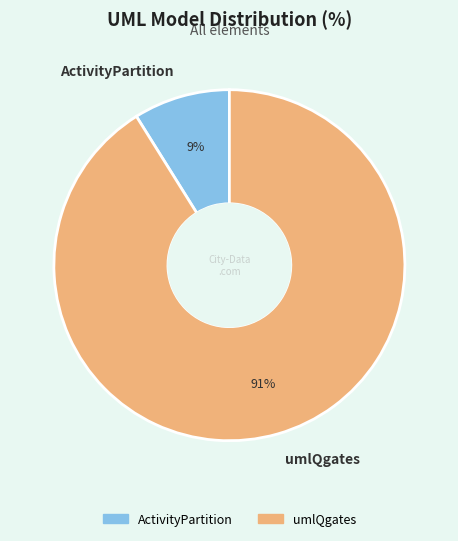

Between umlQgates and ActivityPartition, which is larger?

umlQgates